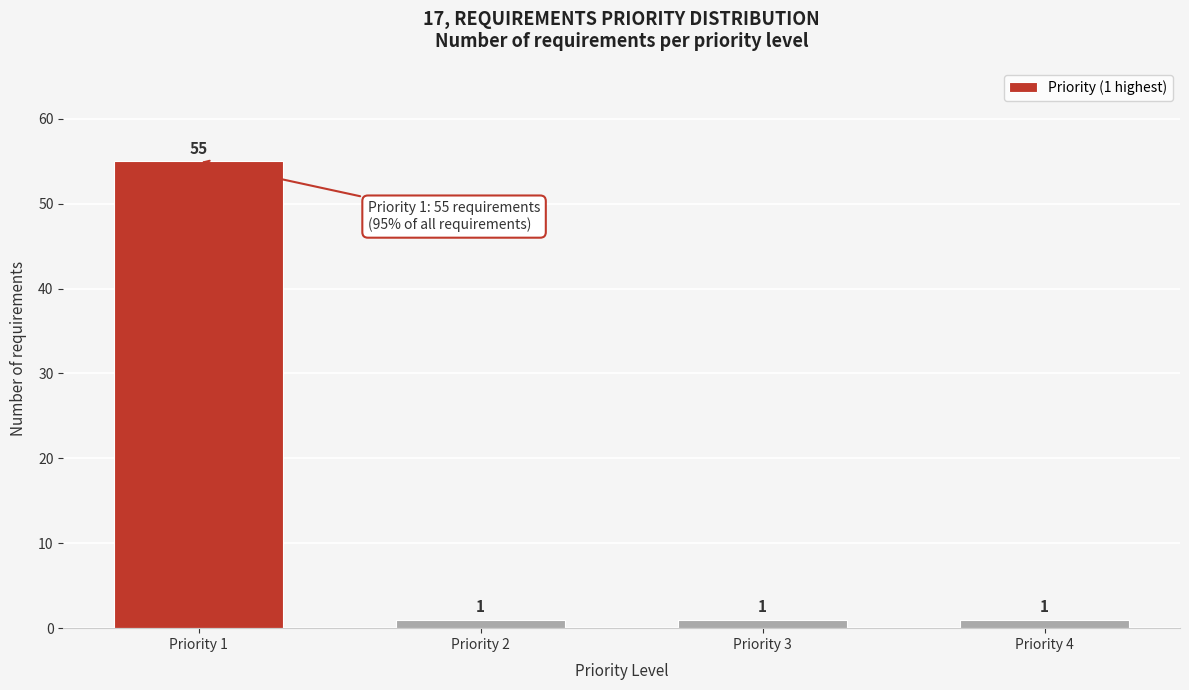

Reading left to right, extract all data points from this chart.

55	1	1	1